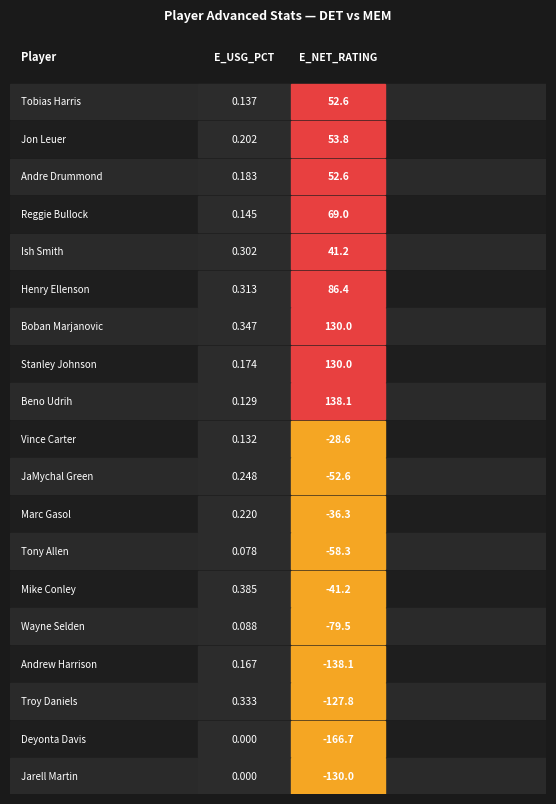

Between JaMychal Green and Ish Smith, which is larger?

Ish Smith